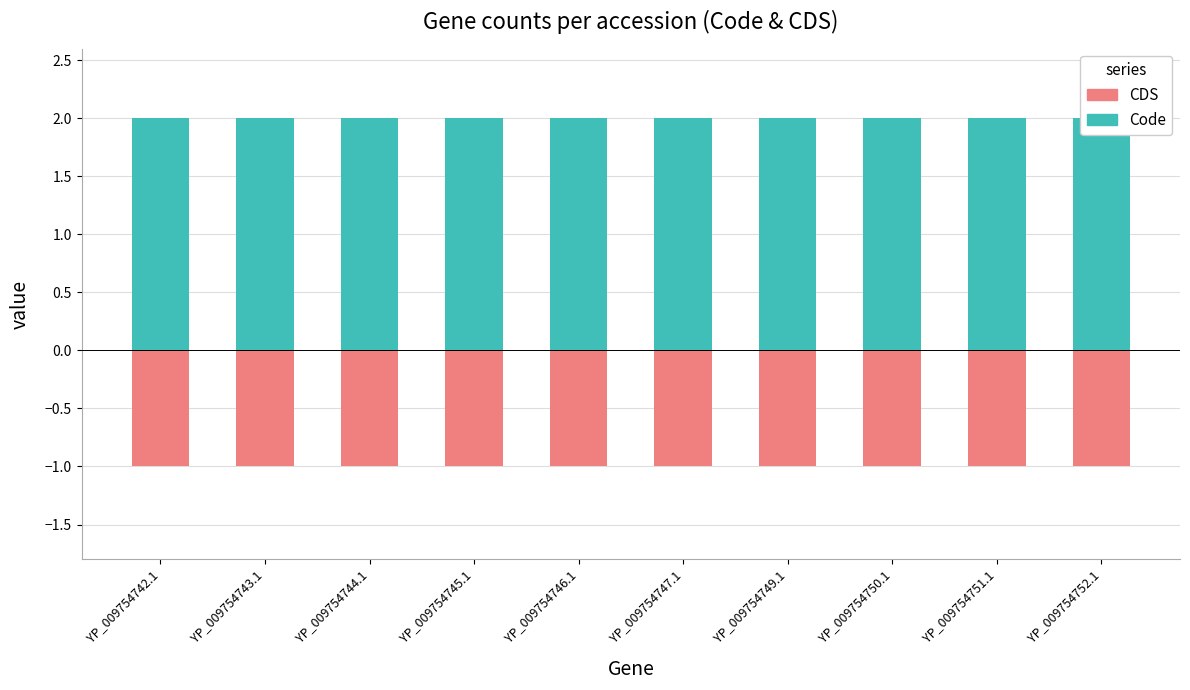

Between YP_009754746.1 and YP_009754744.1, which is larger?

YP_009754746.1